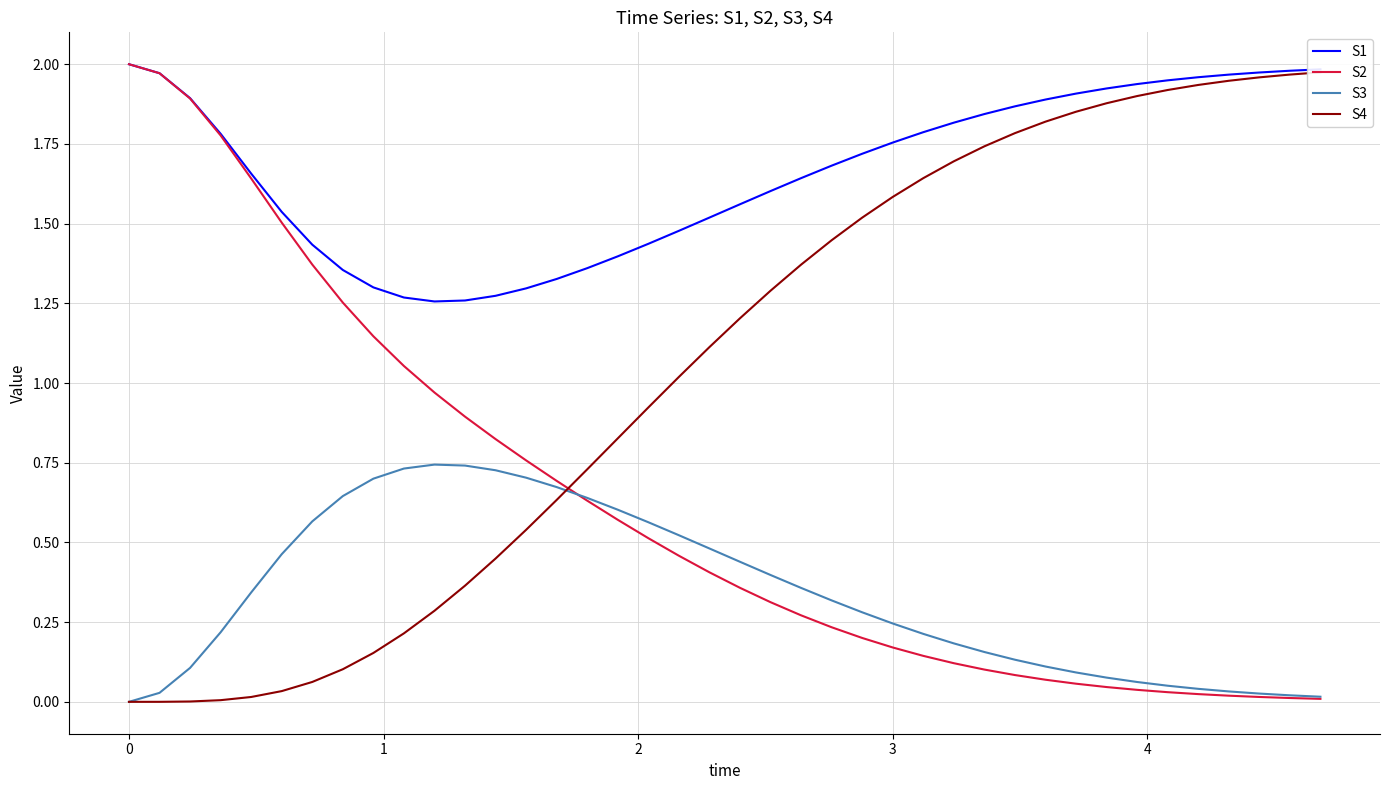

How many values in the S4 series are below 1?

18